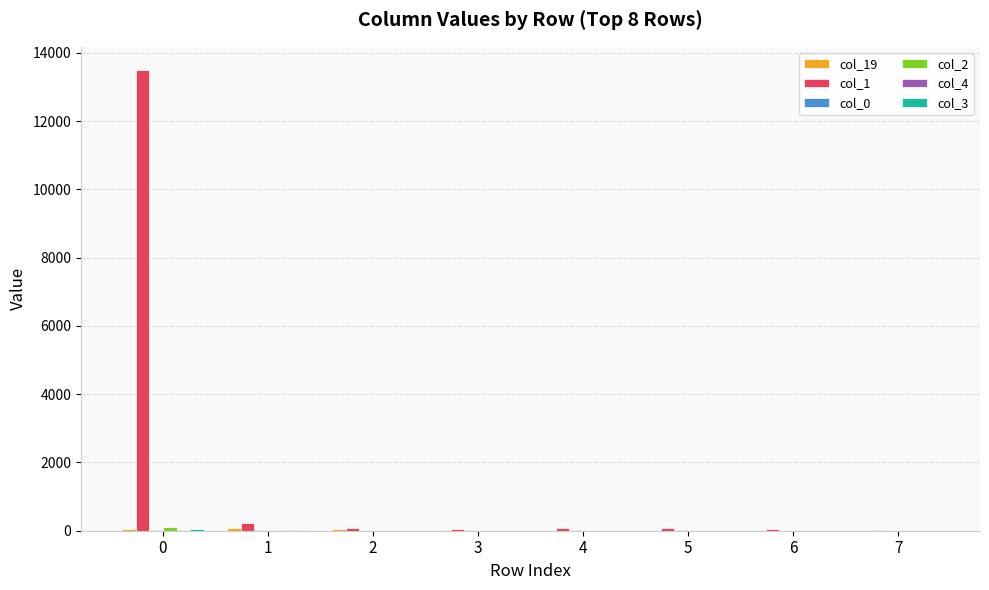

Which series has the widest spread of values?

col_1